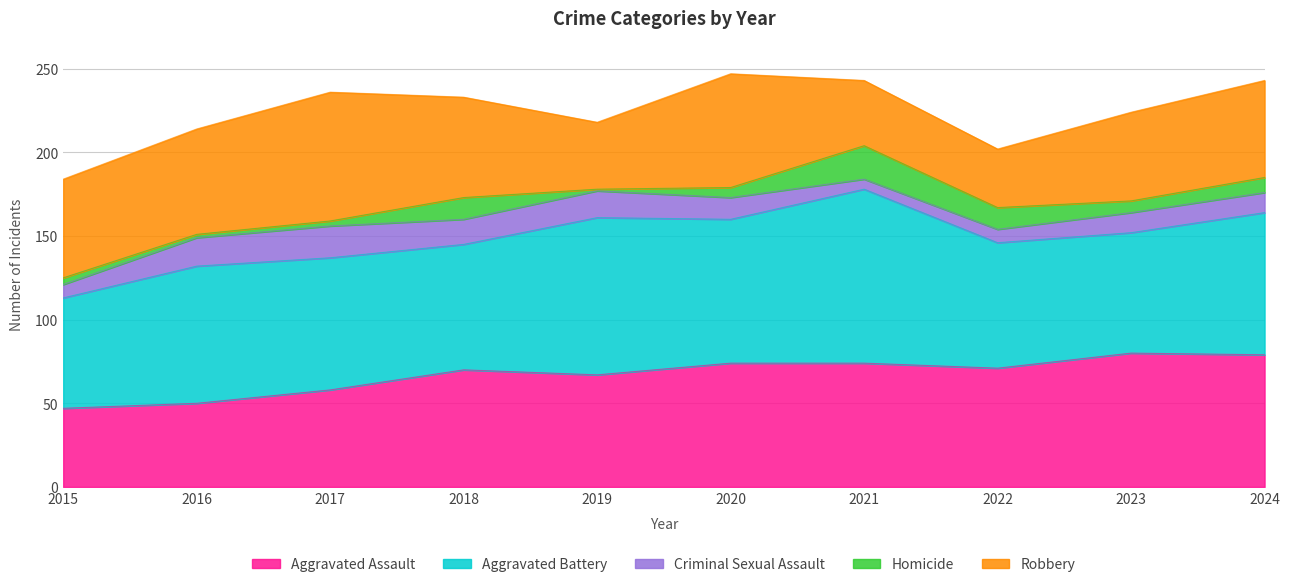

Reading left to right, list all the values displayed in this chart.

Aggravated Assault: 2015=47	2016=50	2017=58	2018=70	2019=67	2020=74	2021=74	2022=71	2023=80	2024=79
Aggravated Battery: 2015=66	2016=82	2017=79	2018=75	2019=94	2020=86	2021=104	2022=75	2023=72	2024=85
Criminal Sexual Assault: 2015=8	2016=17	2017=19	2018=15	2019=16	2020=13	2021=6	2022=8	2023=12	2024=12
Homicide: 2015=4	2016=2	2017=3	2018=13	2019=1	2020=6	2021=20	2022=13	2023=7	2024=9
Robbery: 2015=59	2016=63	2017=77	2018=60	2019=40	2020=68	2021=39	2022=35	2023=53	2024=58